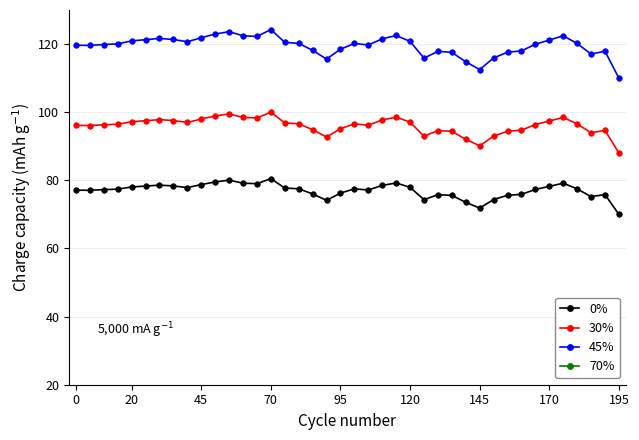

True or false: 45% has more than 2 points higher than both neighbors.

True